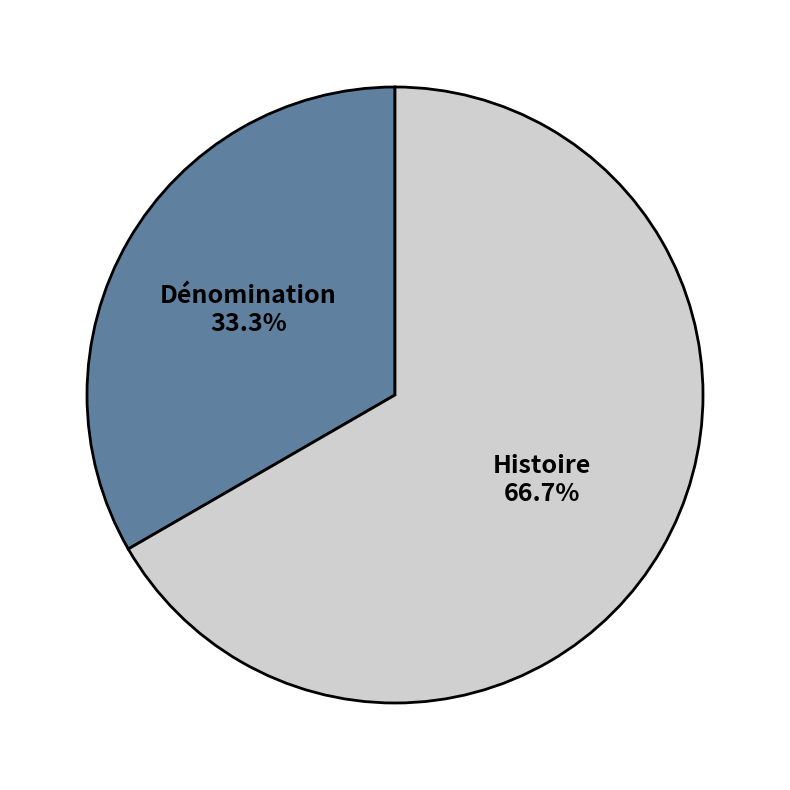

What is the ratio of the value at Dénomination to the value at Histoire?

0.5